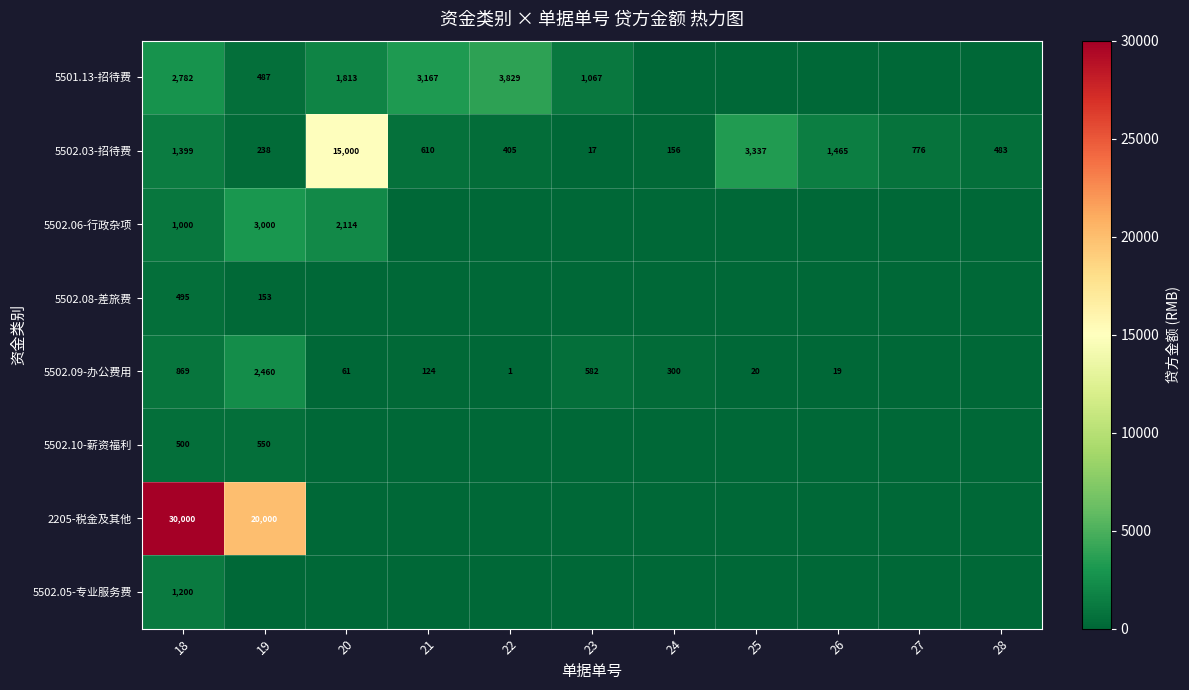

What is the spread (max minus min) of values at 24?

300.0